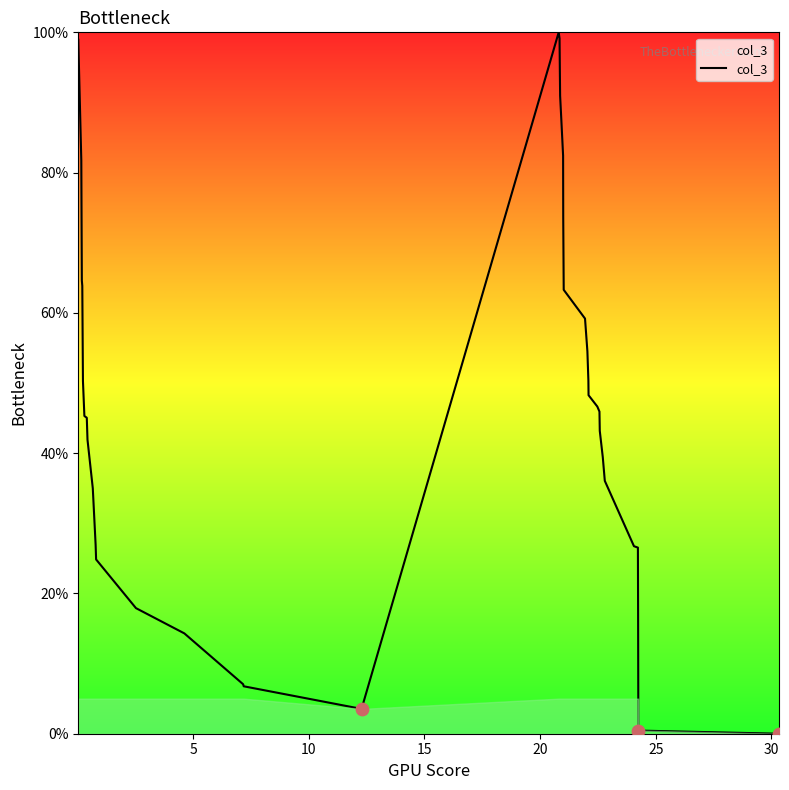

What is the difference between the maximum and minimum values?

100.0